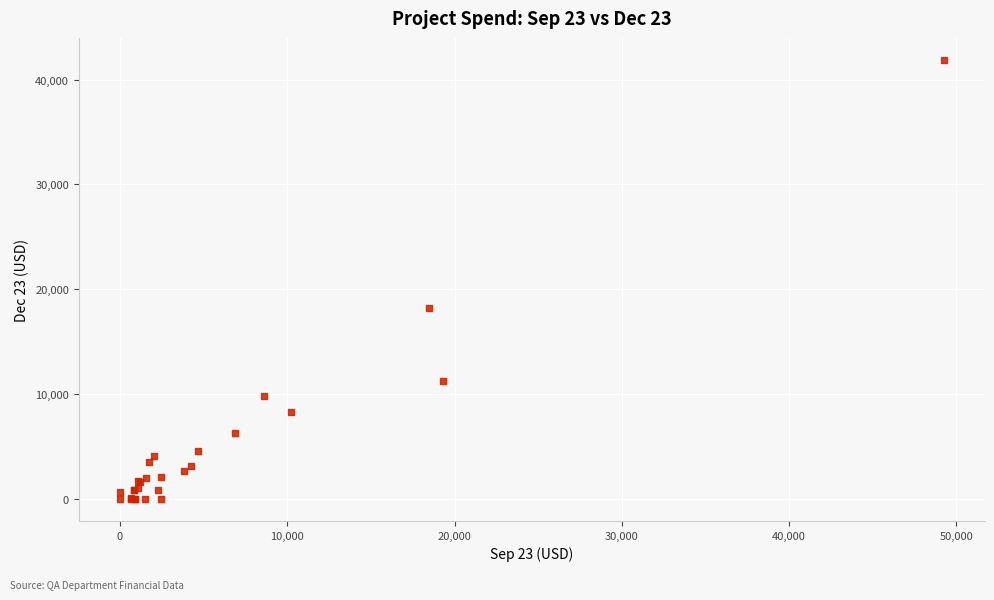

What Y value in the scatter plot is closest to 20941?

18222